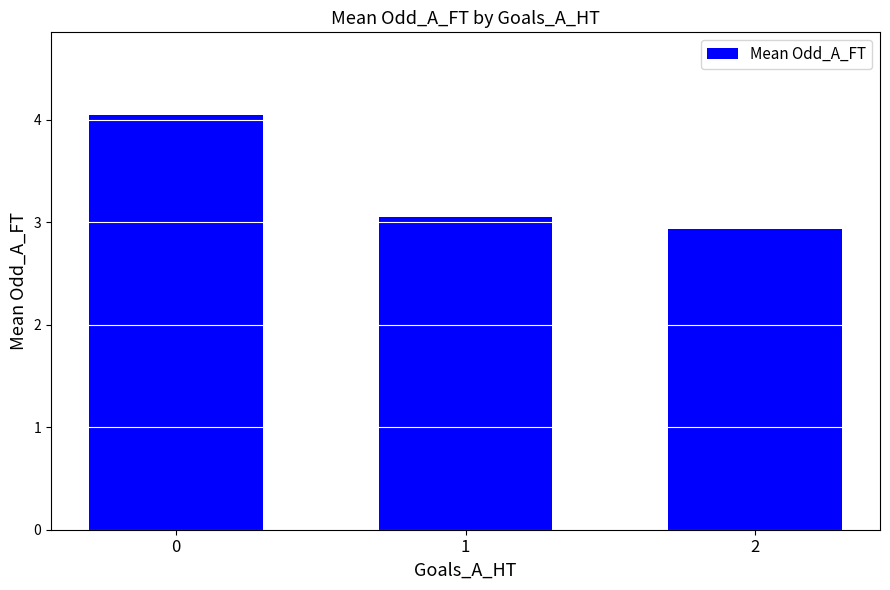

Does the chart contain any negative values?

No